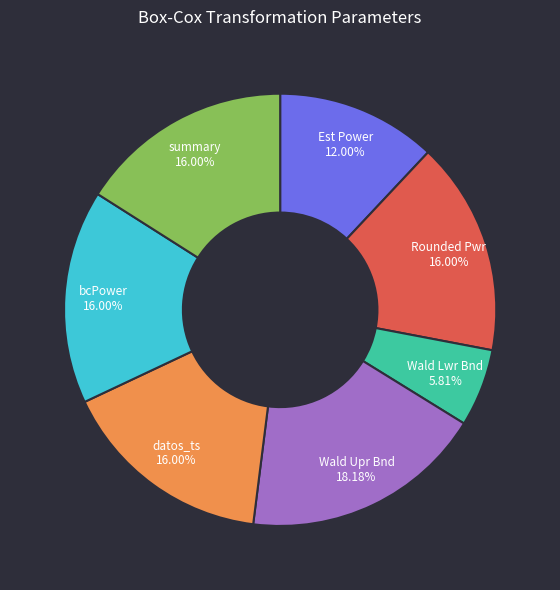

True or false: Rounded Pwr accounts for 16% of the total.

True